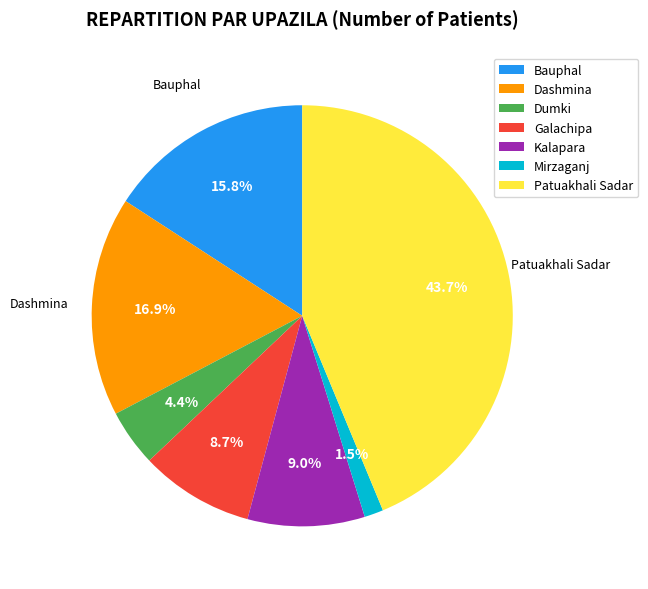

Combined, what portion of the pie is Kalapara and Dumki?

13.4%